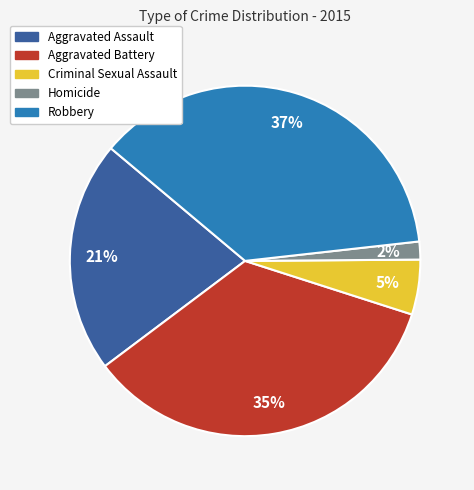

Which slice is the smallest?

Homicide